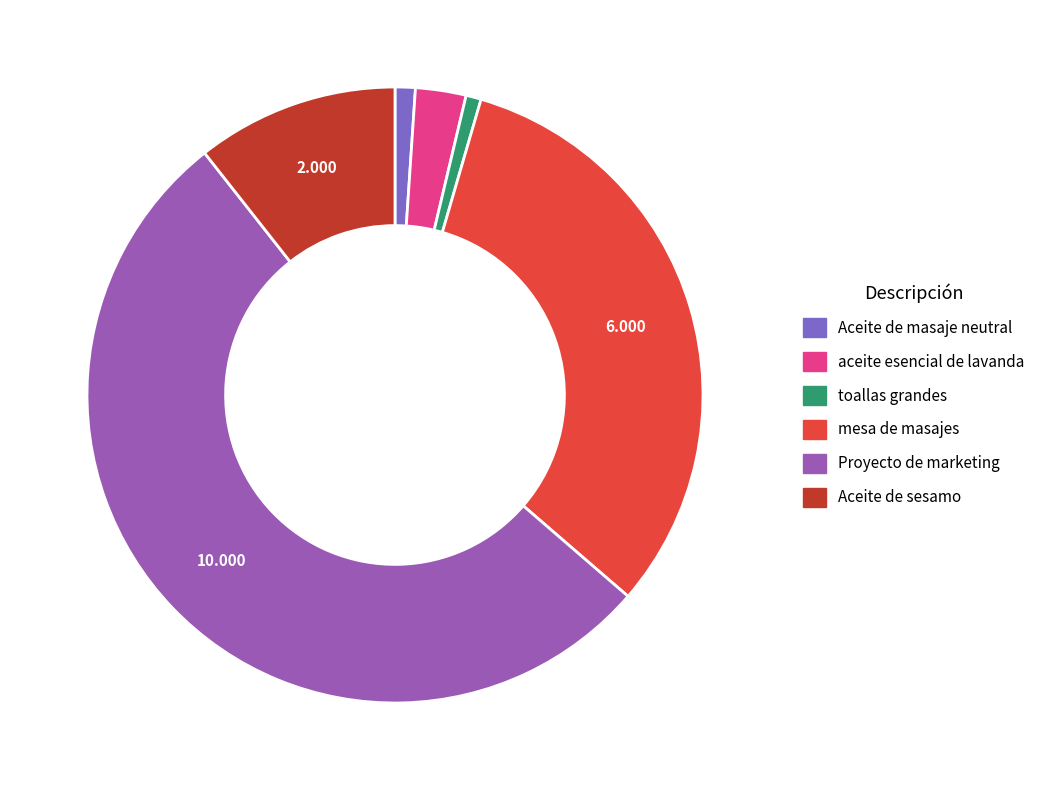

What is the largest slice in the pie chart?

Proyecto de marketing